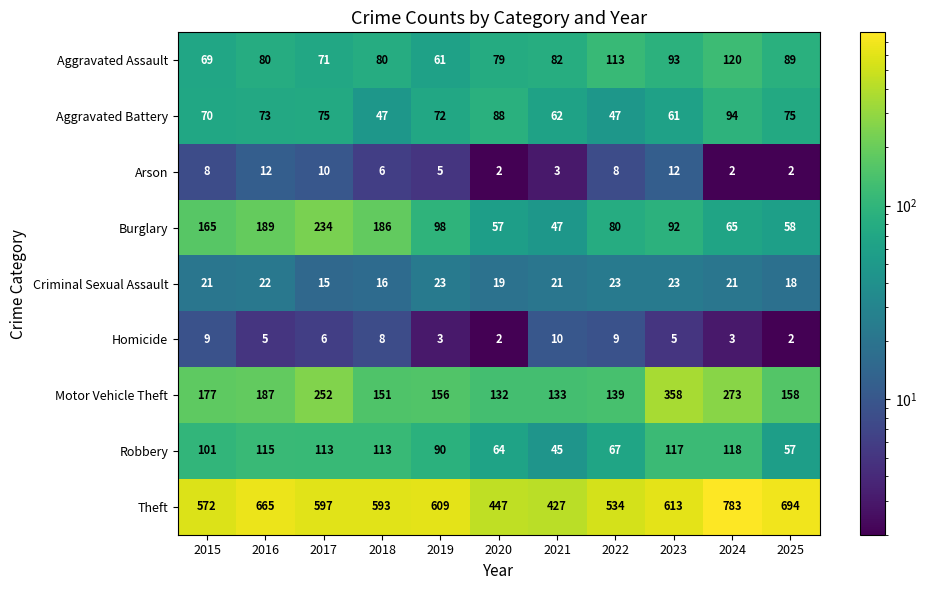

List the series in order of their peak value, lowest first.

Homicide, Arson, Criminal Sexual Assault, Aggravated Battery, Robbery, Aggravated Assault, Burglary, Motor Vehicle Theft, Theft